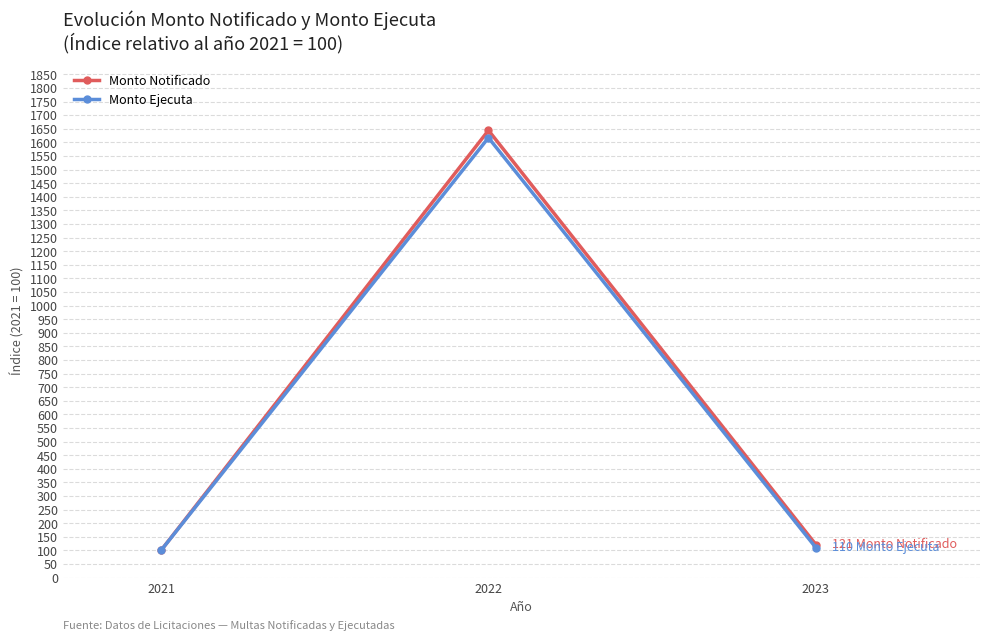

How many values in the Monto Notificado series exceed 121?

2